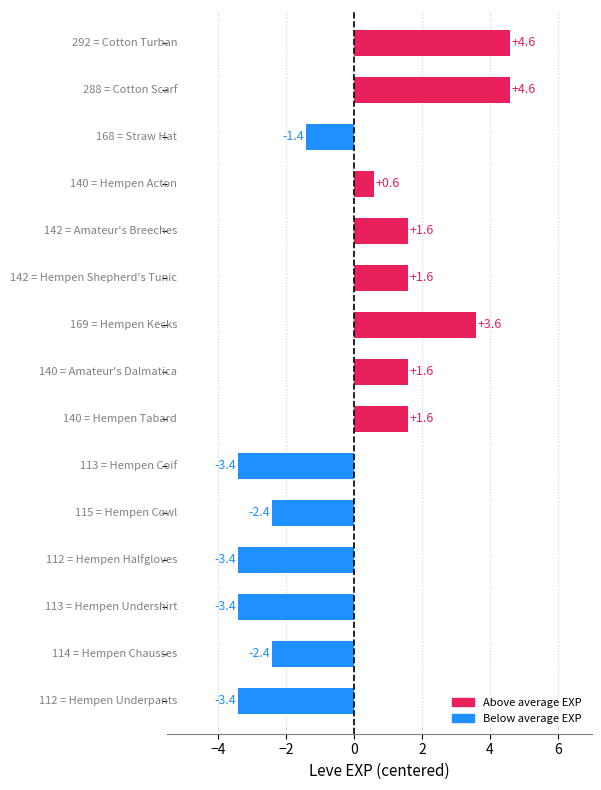

How many values are above zero?

8